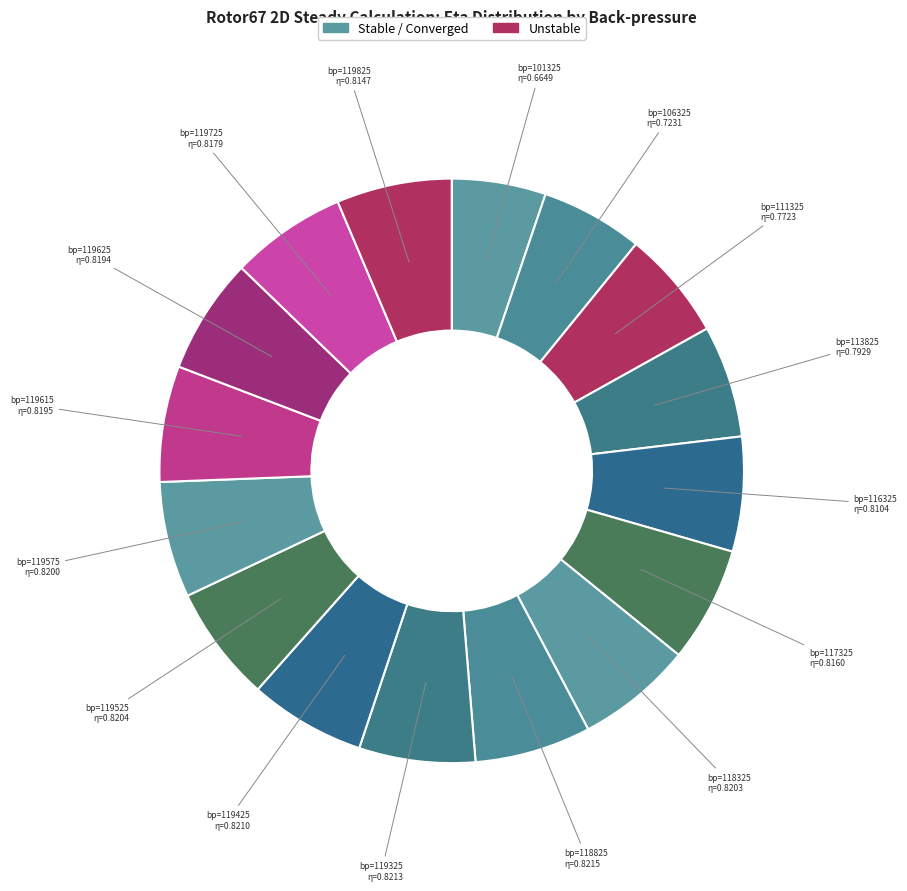

Count the number of slices in the pie.

16